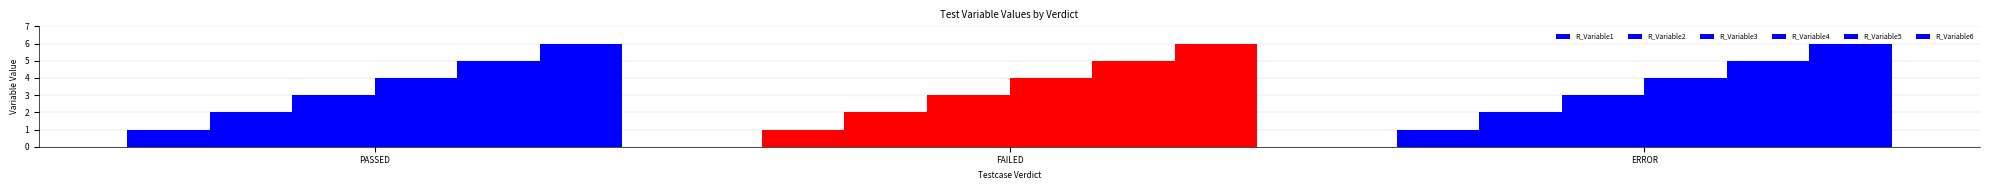

Between FAILED and ERROR, which is larger?

FAILED